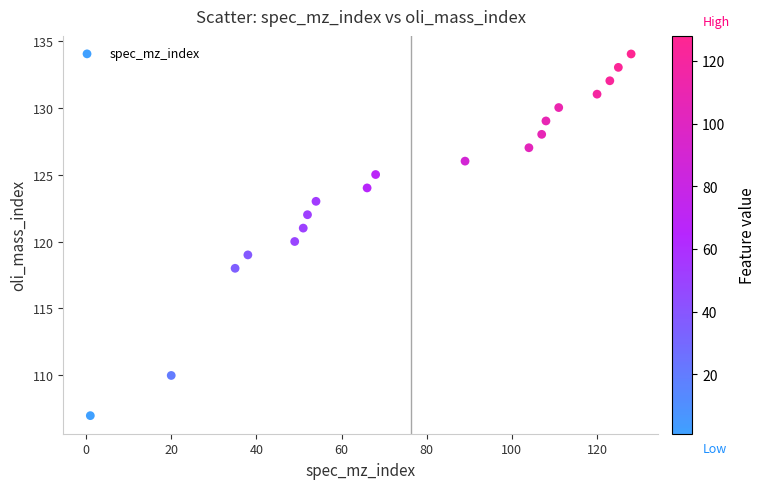

What is the range of X values (max minus min)?

127